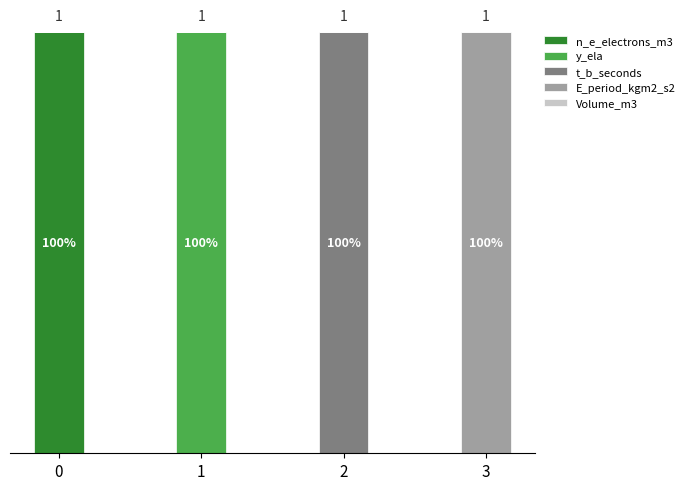

Are the bars horizontal?

No